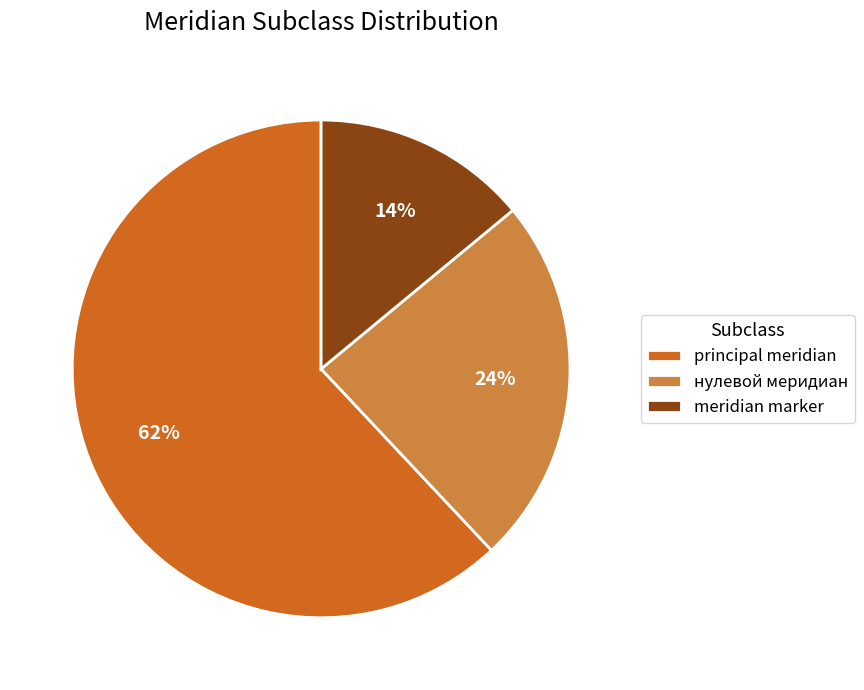

Combined, do principal meridian and нулевой меридиан account for over 50%?

Yes